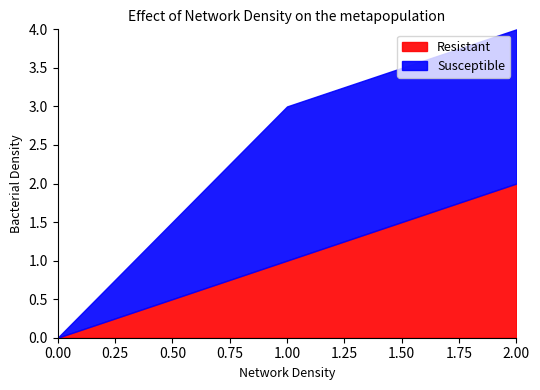

The value of Resistant at 1 is 1. True or false?

True